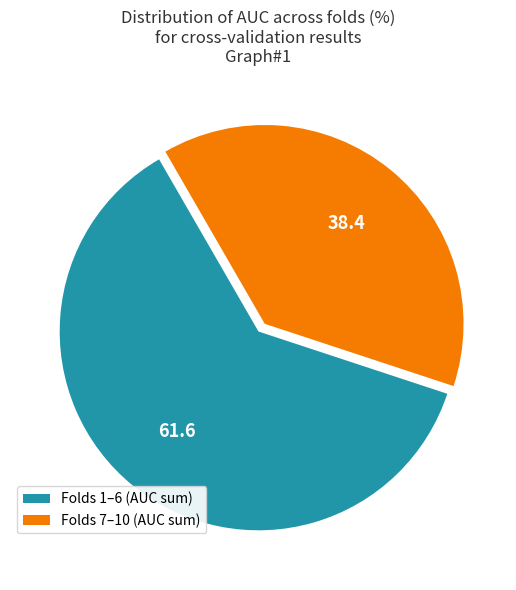

Combined, do Folds 1–6 (AUC sum) and Folds 7–10 (AUC sum) account for over 50%?

Yes